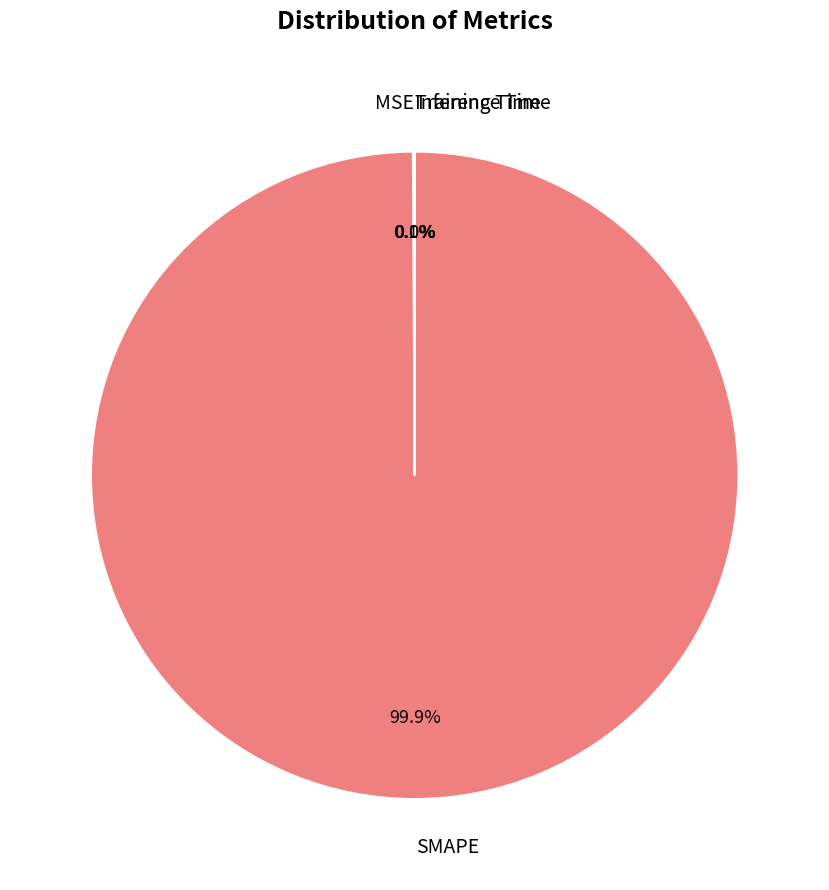

Does any single category account for the majority?

Yes